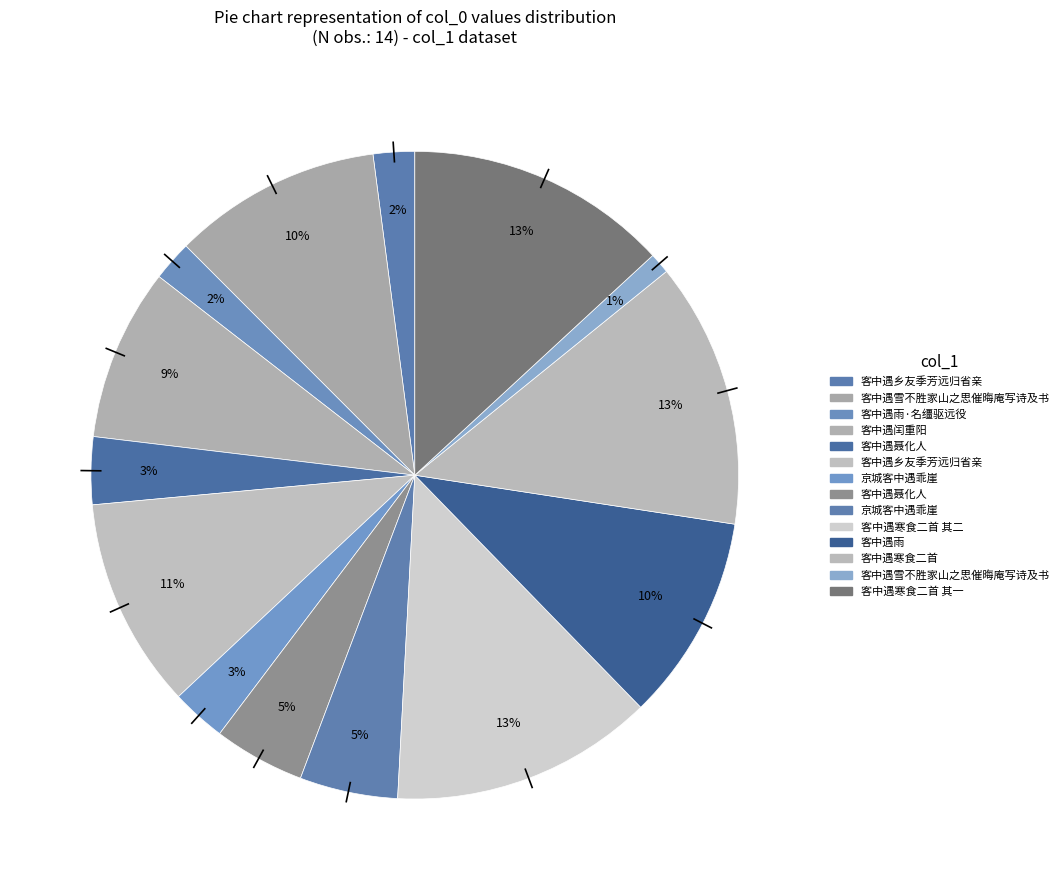

Is there a majority slice in this chart?

No